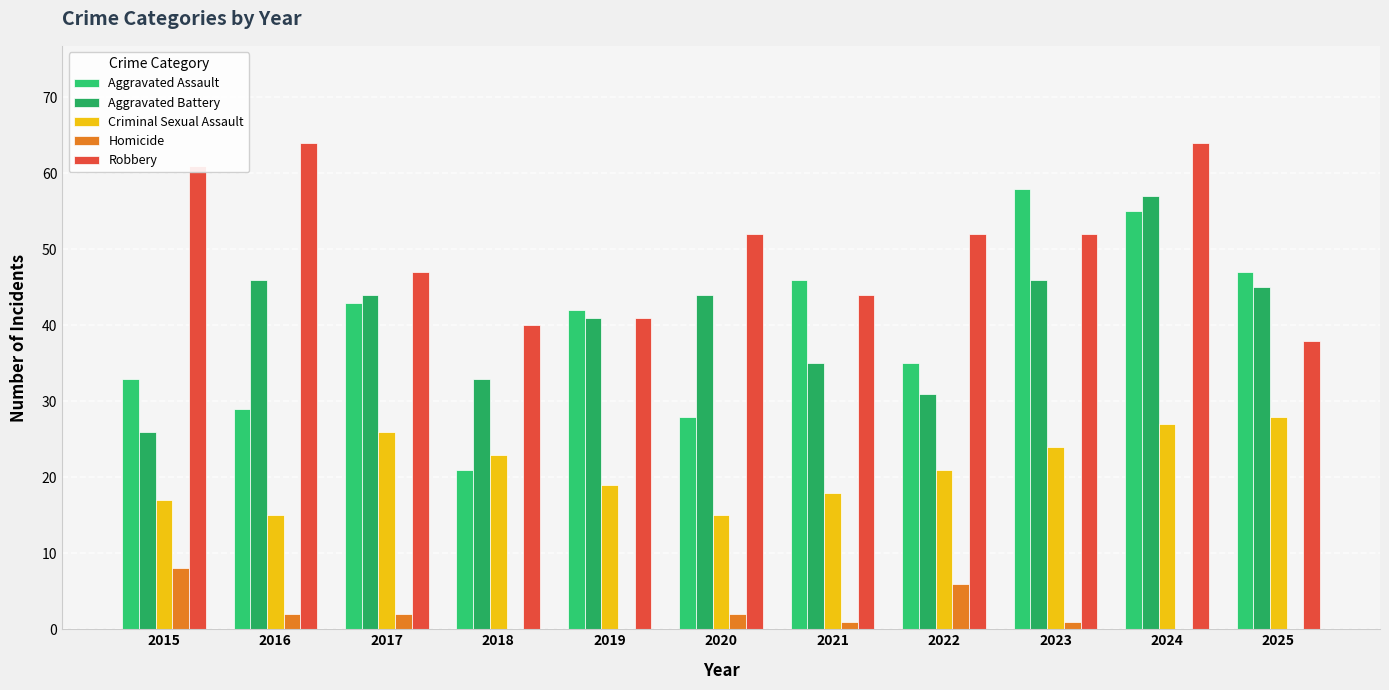

Does the chart contain stacked bars?

No